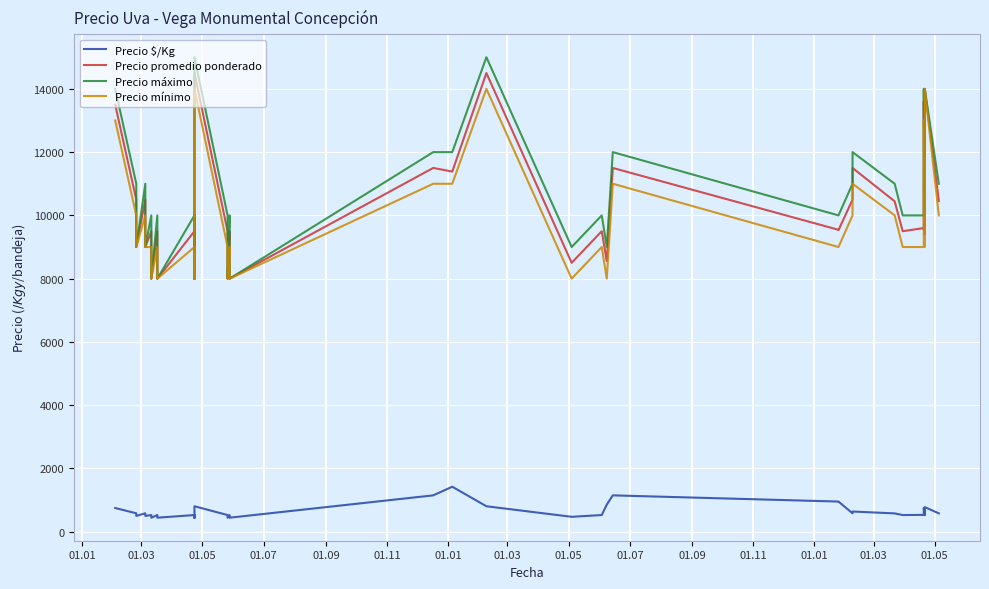

How many lines are shown in the chart?

4